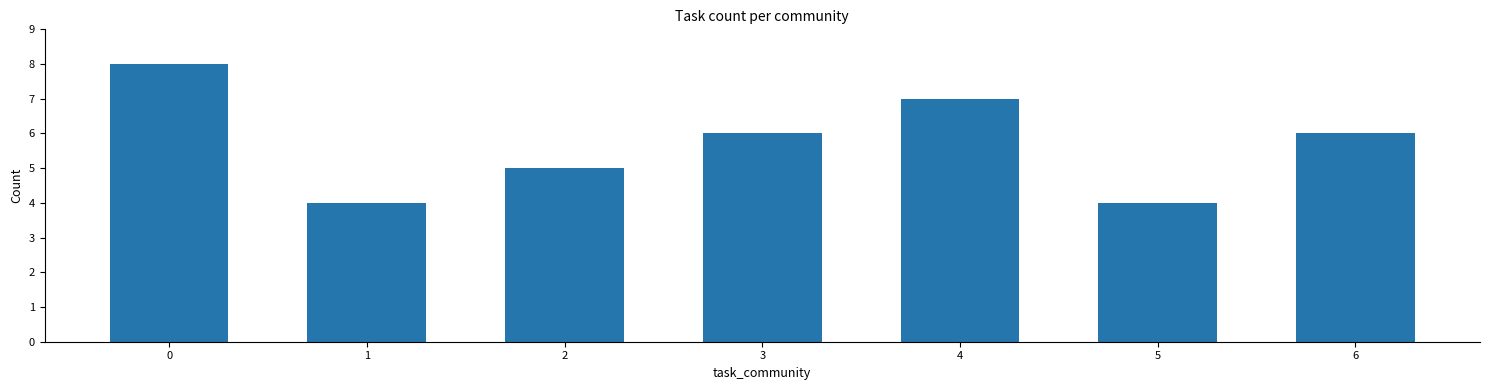

How many bars are there in total?

7